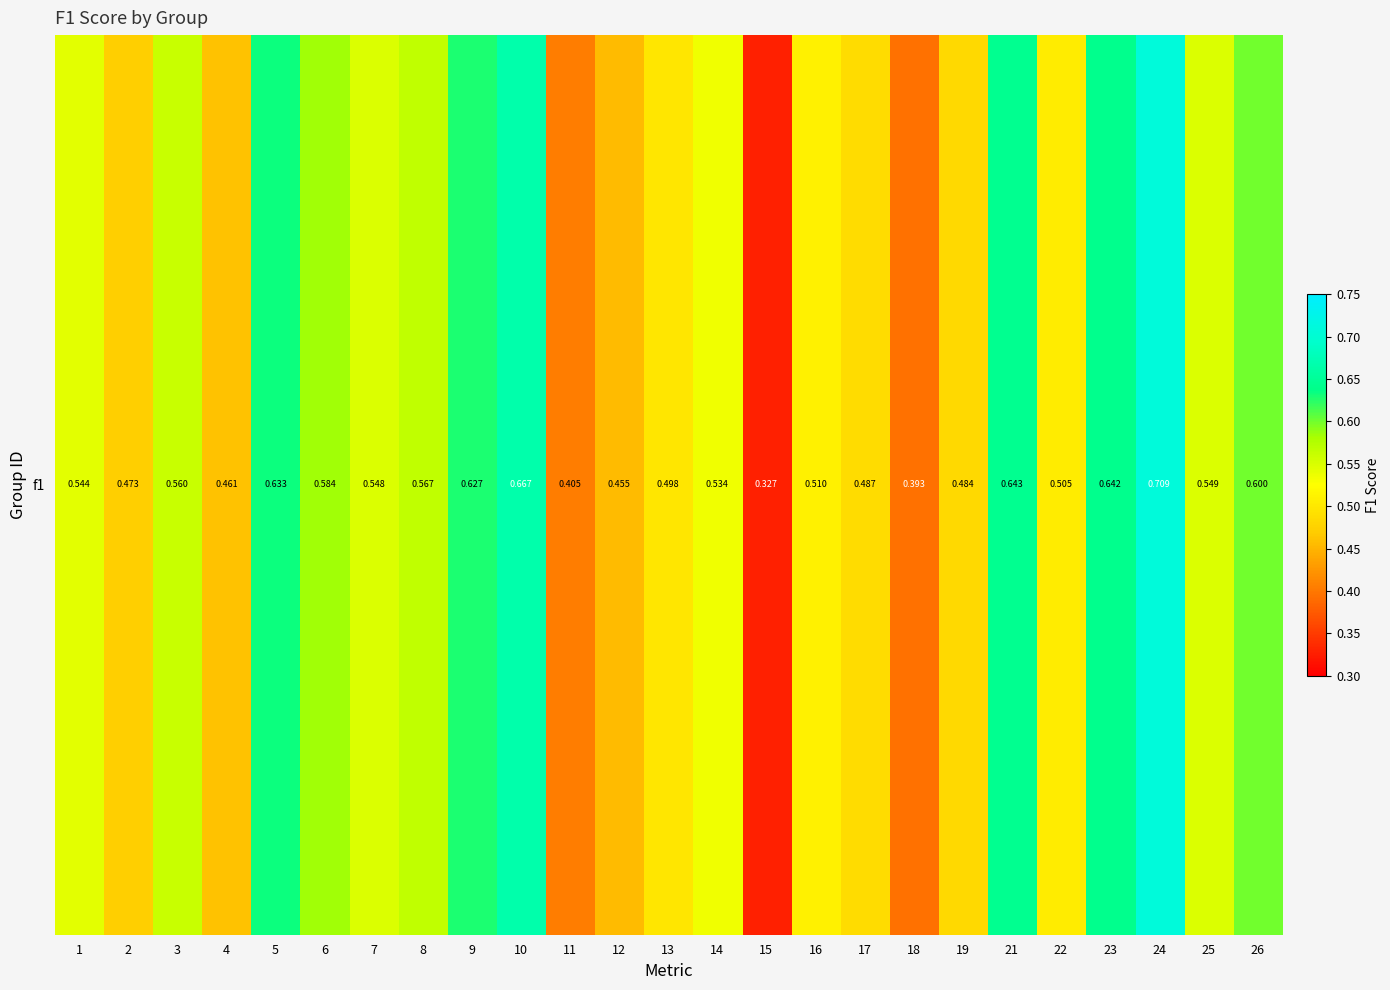

List the labels in order of value, smallest first.

15, 18, 11, 12, 4, 2, 19, 17, 13, 22, 16, 14, 1, 7, 25, 3, 8, 6, 26, 9, 5, 23, 21, 10, 24